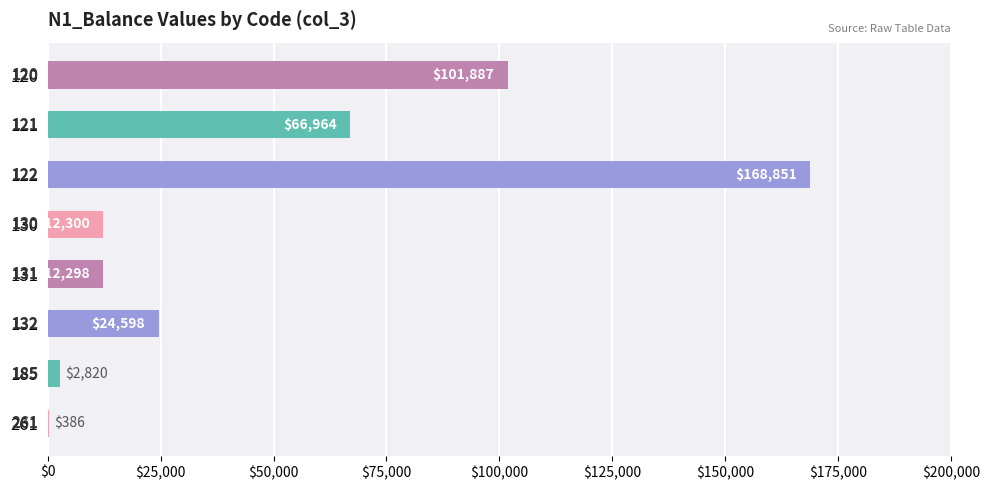

Is it true that the value at 130 is 22088.5?

False